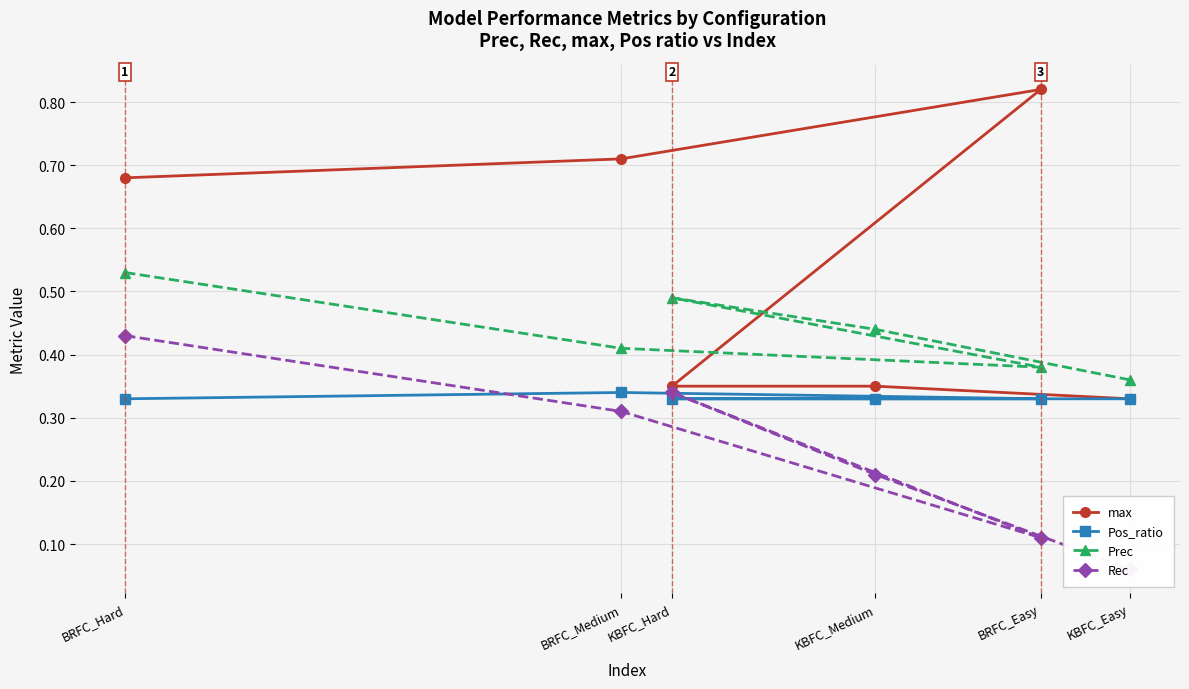

What are all the series names shown in the legend?

max, Pos_ratio, Prec, Rec